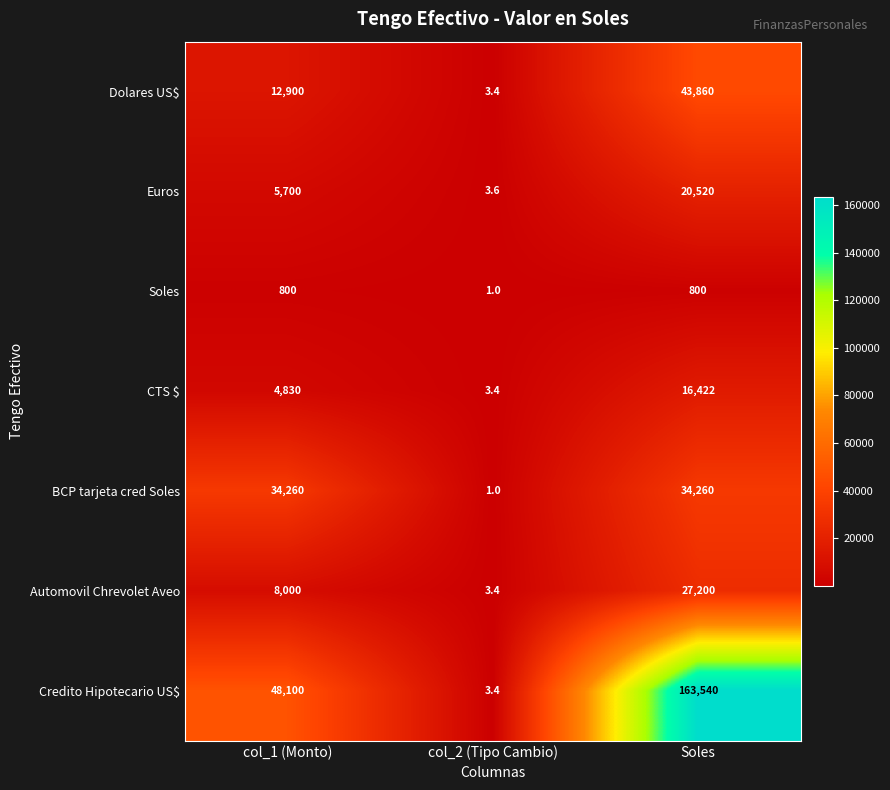

Rank the categories by Euros value from highest to lowest.

Soles, col_1 (Monto), col_2 (Tipo Cambio)